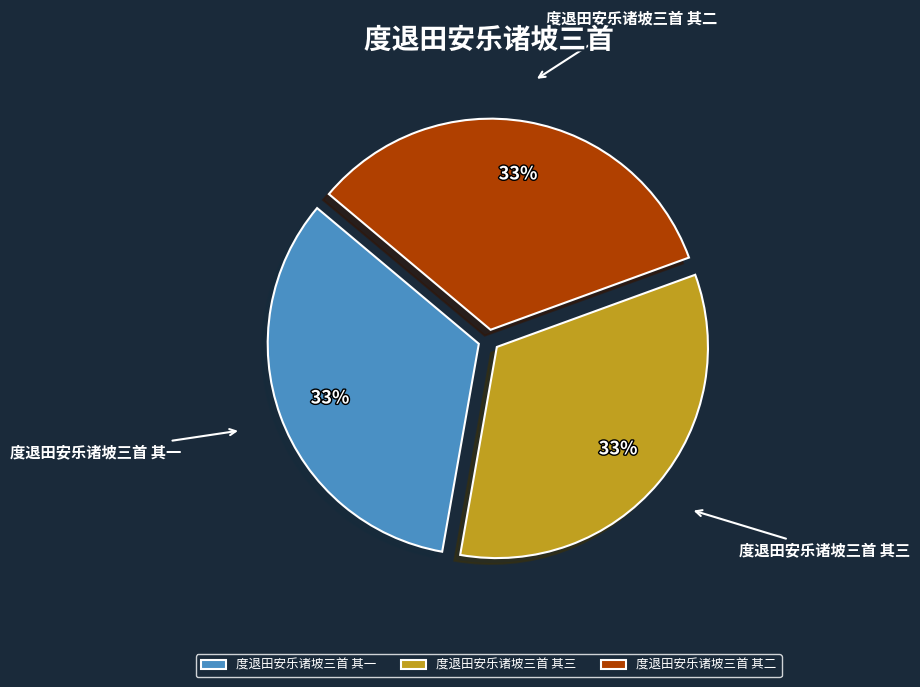

Combined, do 度退田安乐诸坡三首 其三 and 度退田安乐诸坡三首 其一 account for over 50%?

Yes